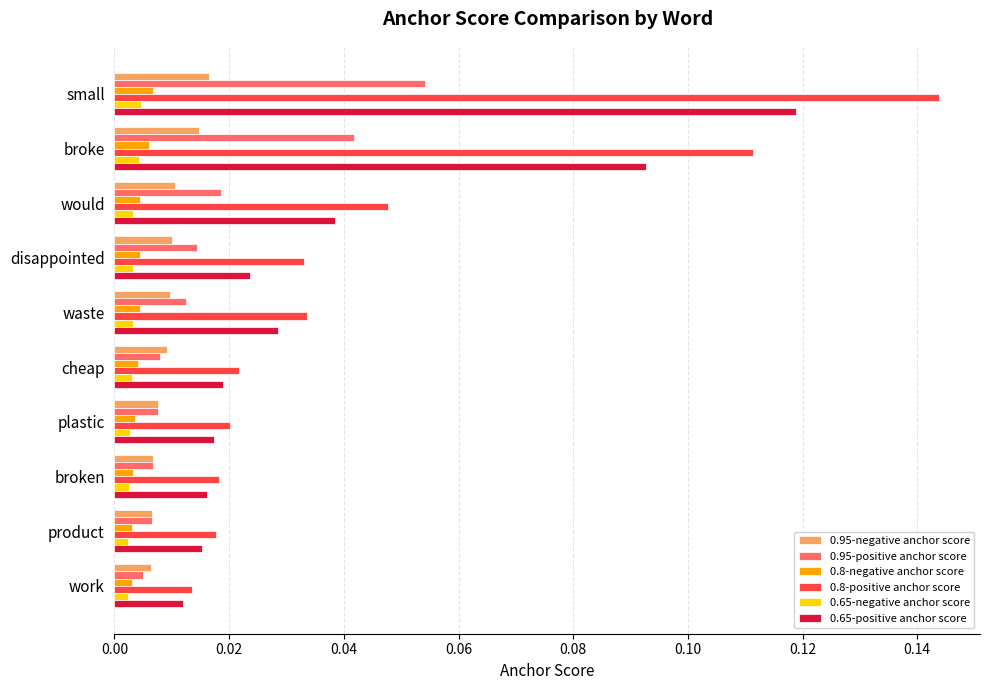

At how many categories does at least one series exceed 0?

10